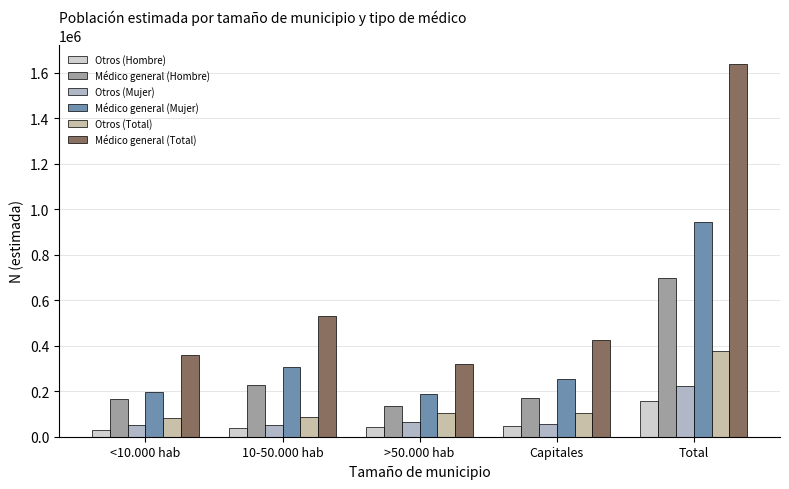

Which series changed the most between Capitales and Total?

Médico general (Total)